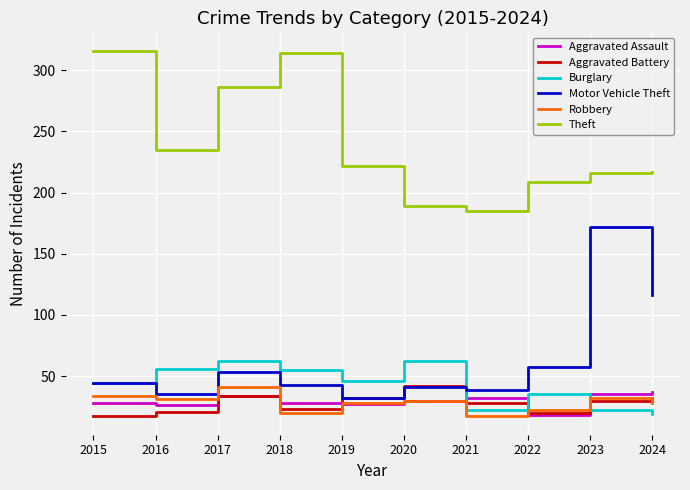

Which series has the largest total across all categories?

Theft